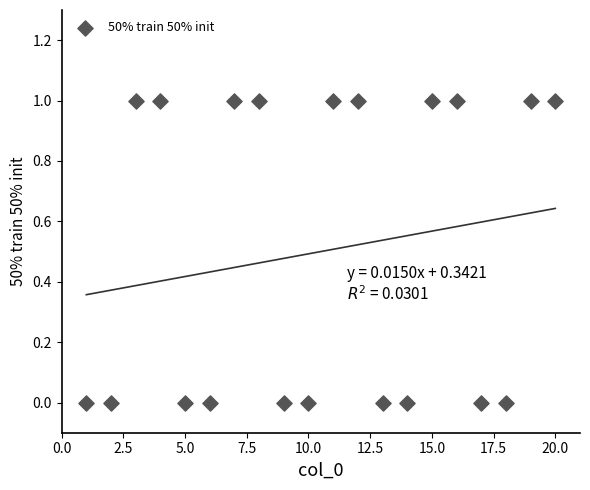

List the coordinates of all points as (X, Y) pairs, reading left to right.

(1, 0)  (2, 0)  (3, 1)  (4, 1)  (5, 0)  (6, 0)  (7, 1)  (8, 1)  (9, 0)  (10, 0)  (11, 1)  (12, 1)  (13, 0)  (14, 0)  (15, 1)  (16, 1)  (17, 0)  (18, 0)  (19, 1)  (20, 1)